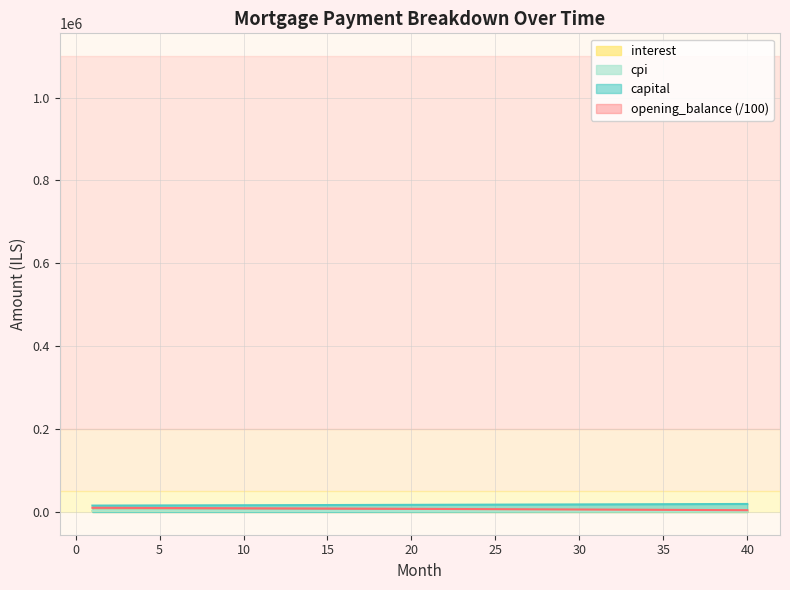

Count the number of categories in the chart.

40